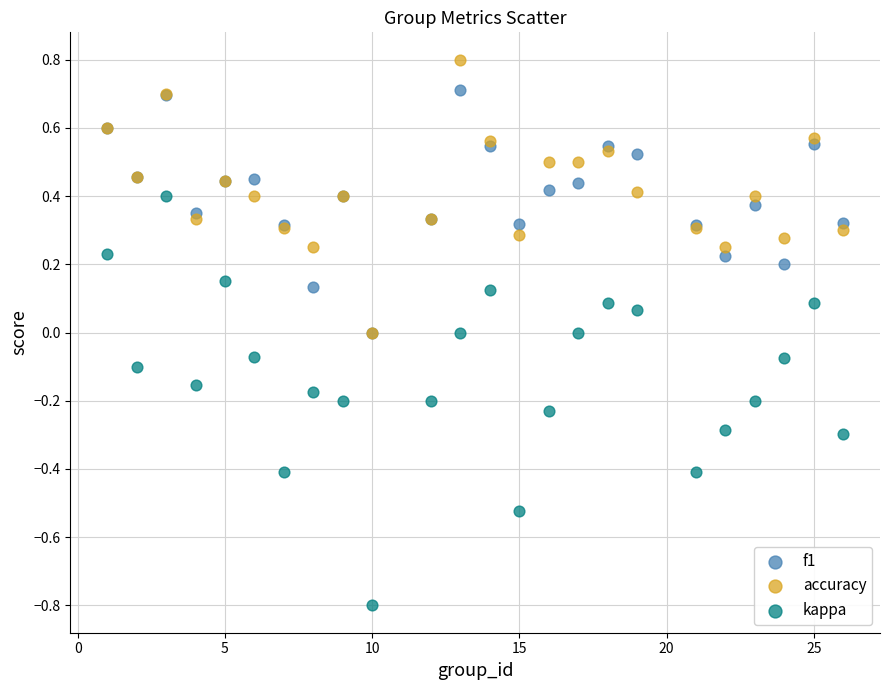

Which series has the widest spread of Y values?

kappa